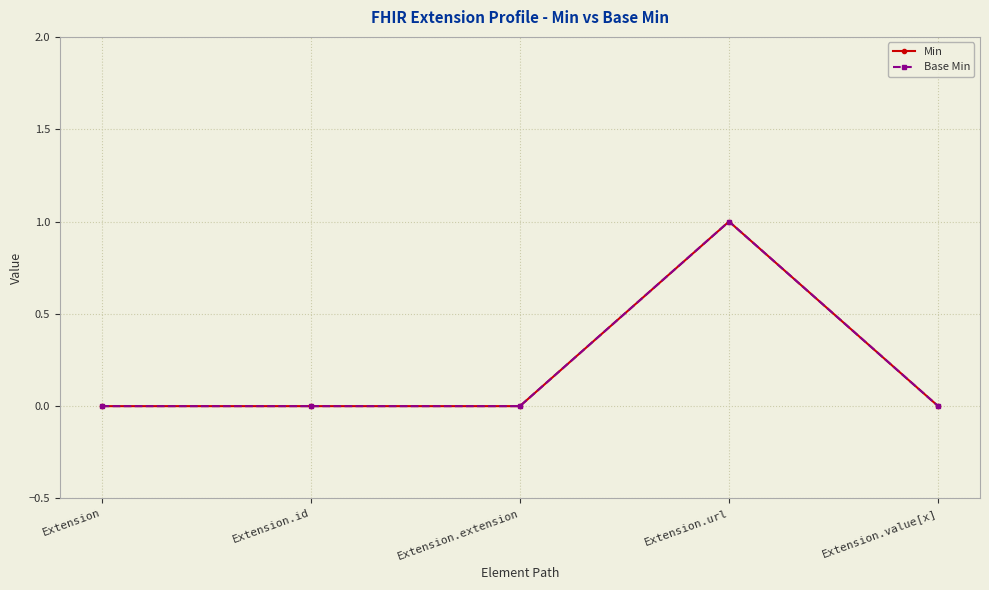

True or false: Min has more than 2 points higher than both neighbors.

False